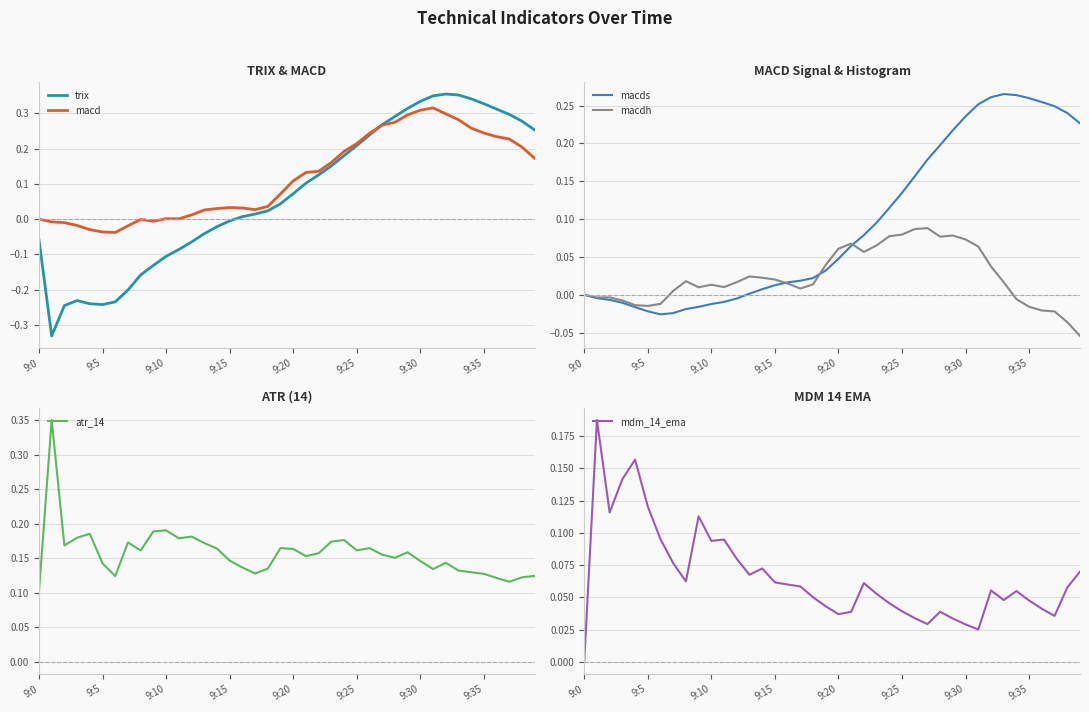

How many interior local peaks does the trix series have?

2